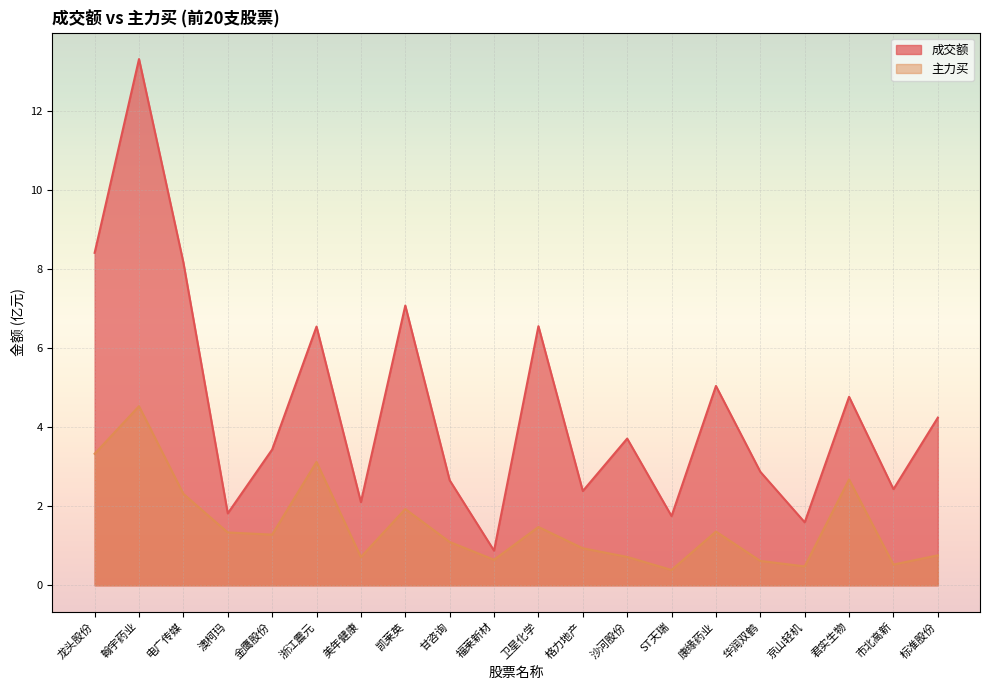

What is the sum of the 成交额 values at 京山轻机 and 沙河股份?

5.3